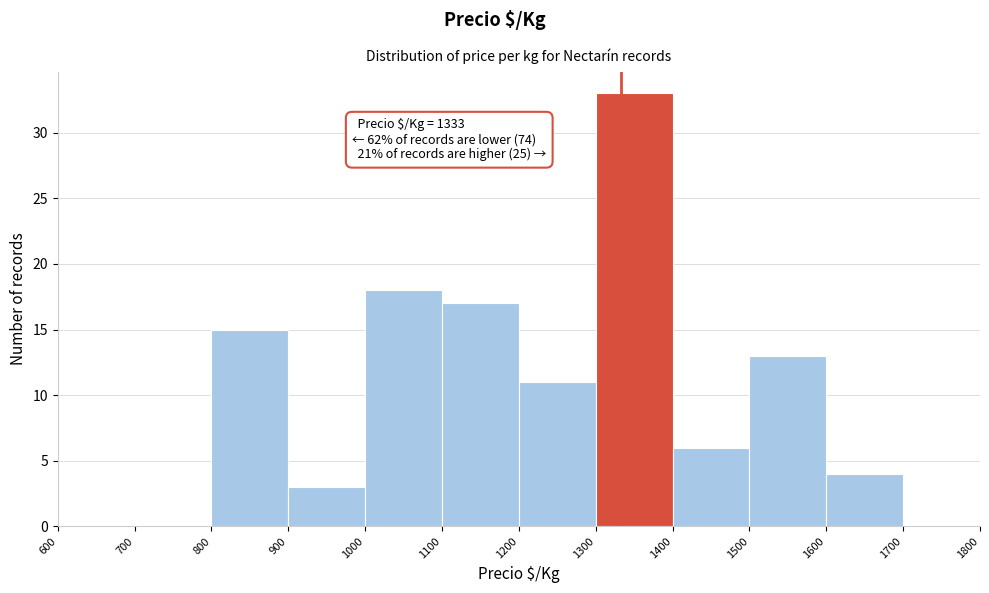

Over which range of the x-axis is the bar tallest?

1300 to 1400